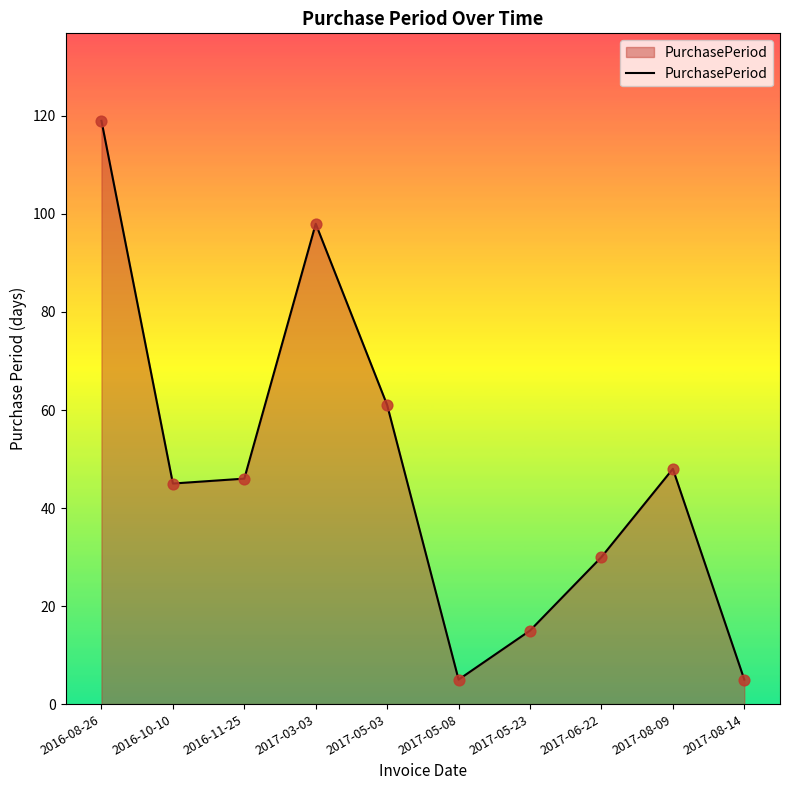

Which has a higher value, 2017-05-23 or 2017-06-22?

2017-06-22